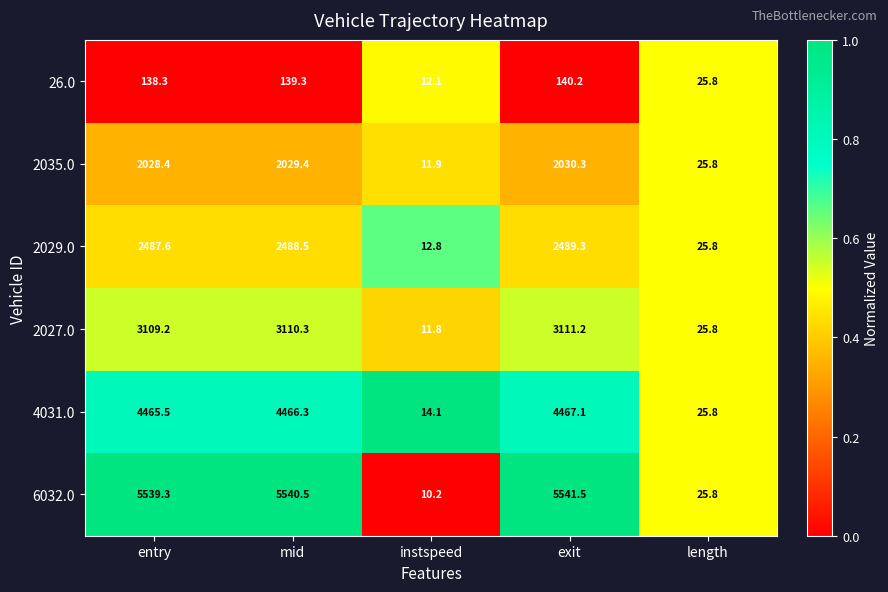

Which series has the widest spread of values?

6032.0